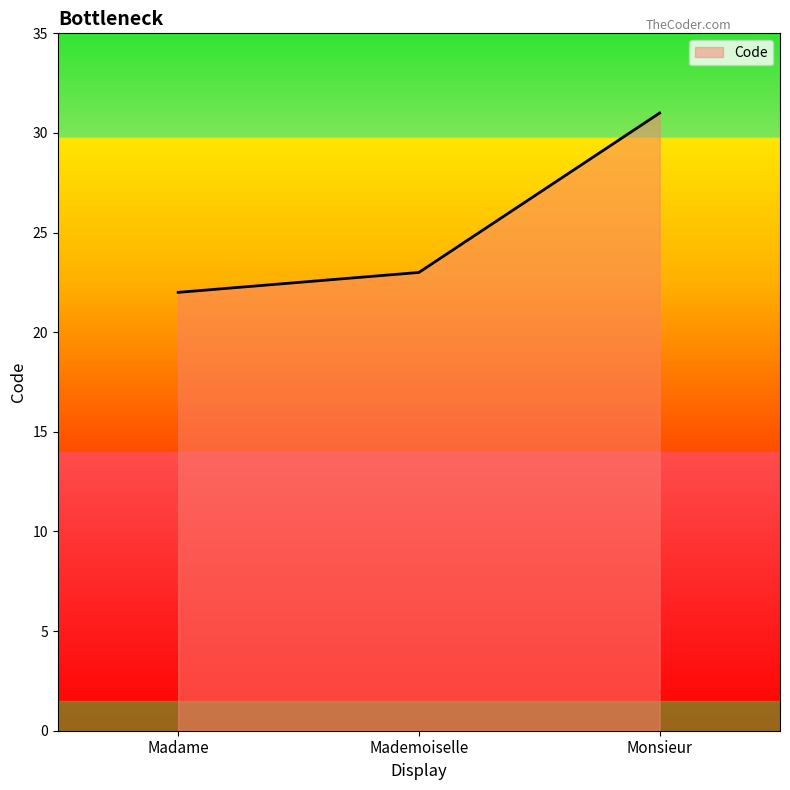

Reading left to right, transcribe all the data shown in this chart.

Madame=22	Mademoiselle=23	Monsieur=31